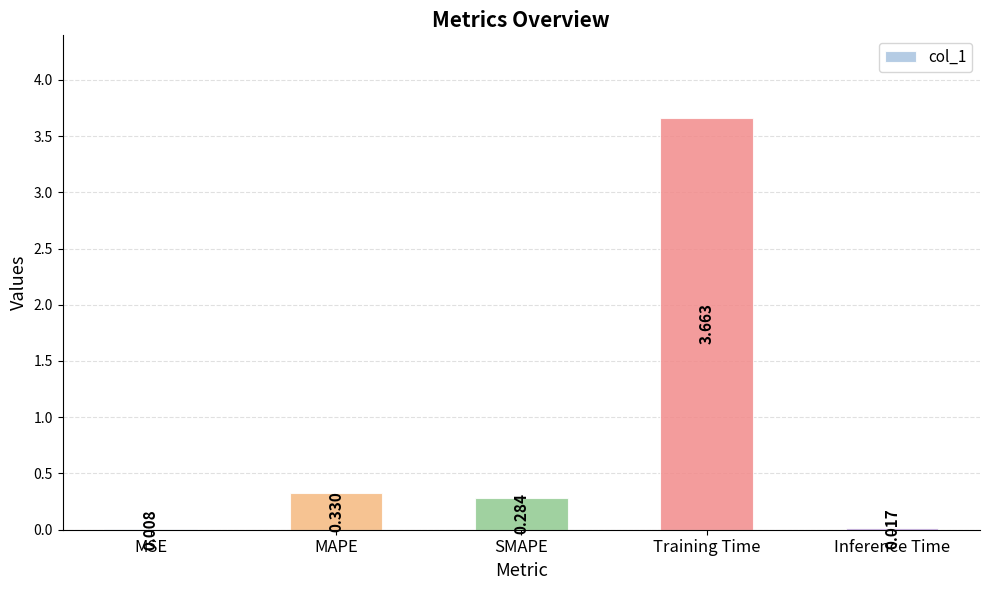

Which label corresponds to the largest value in the chart?

Training Time